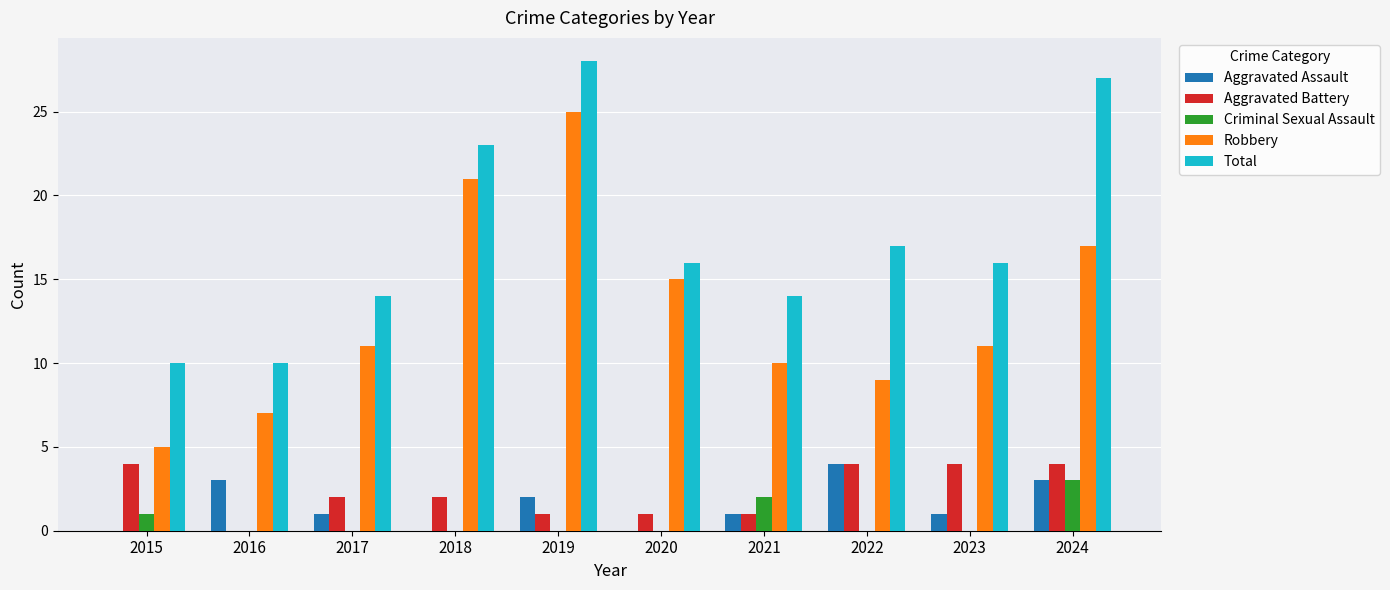

Between 2016 and 2023, which series saw the biggest shift?

Total